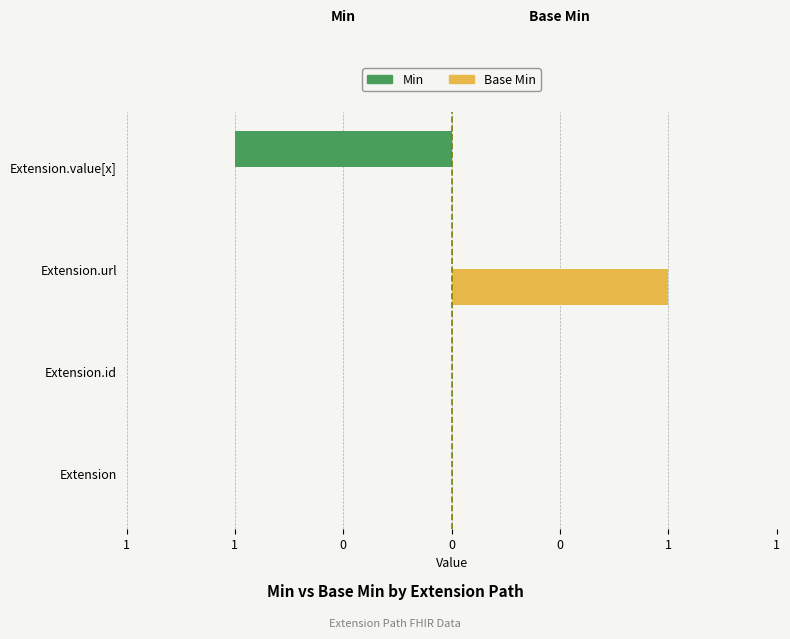

What is the difference between the maximum and minimum values in the Min series?

1